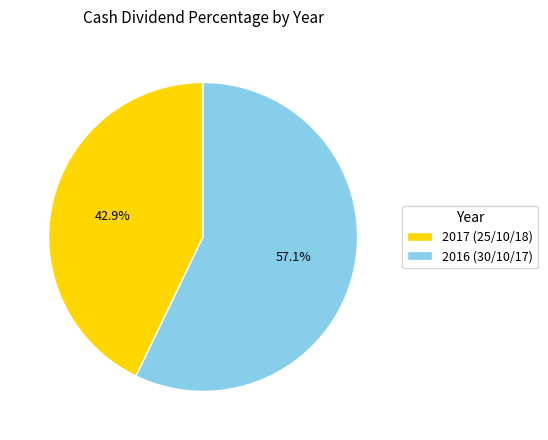

Which category has the biggest portion of the pie?

2016 (30/10/17)